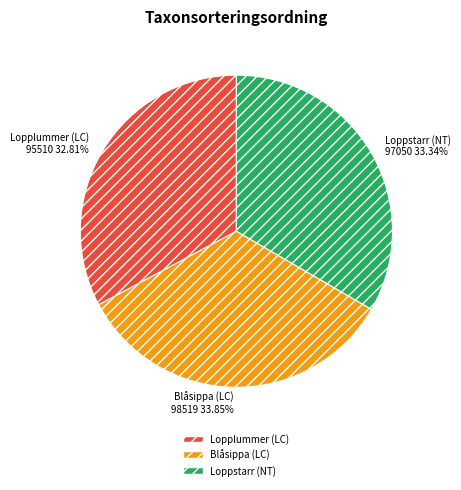

To the nearest percent, what portion does Loppstarr (NT) represent?

33%